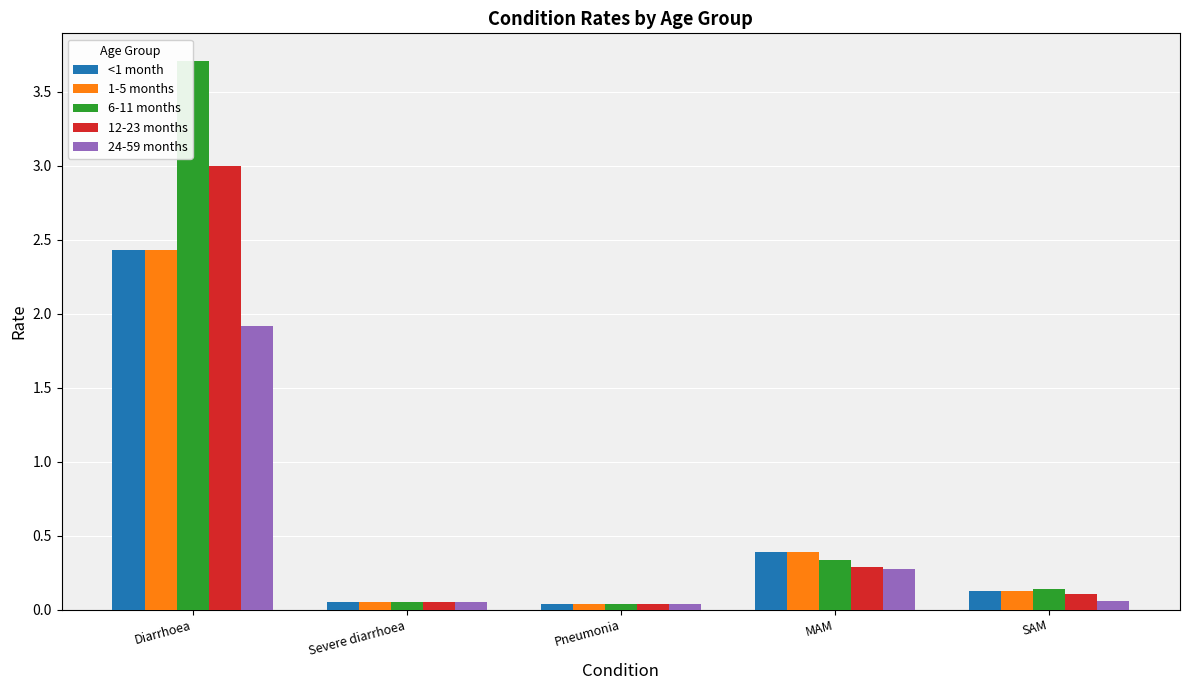

The 1-5 months series shows 0.0 at Pneumonia. True or false?

True